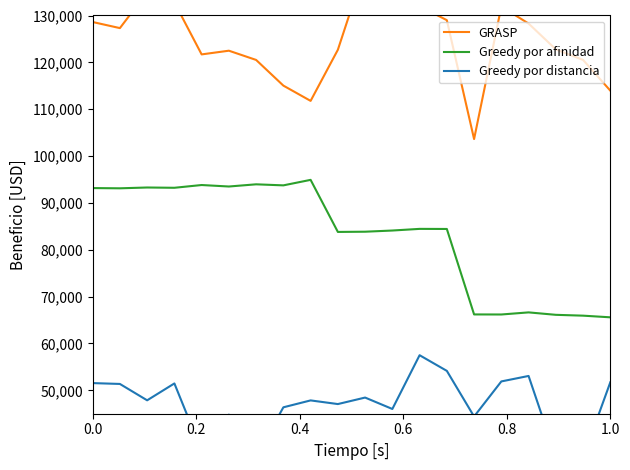

The value of Greedy por afinidad at 1.0 is 91769.5. True or false?

False